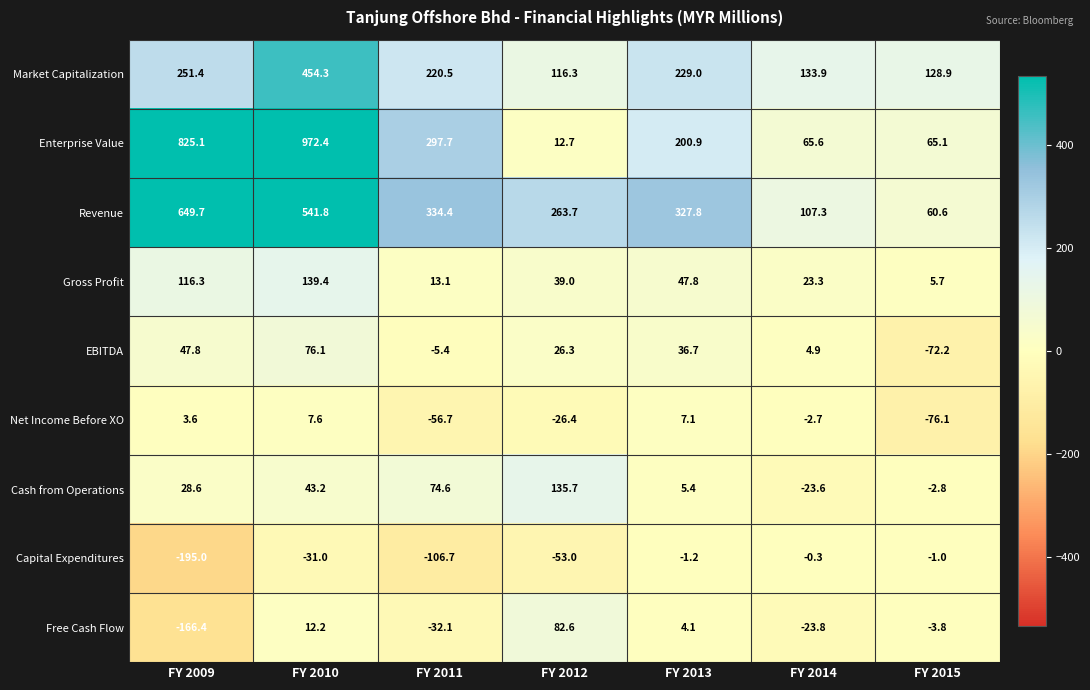

What is the spread (max minus min) of values at FY 2013?

329.0